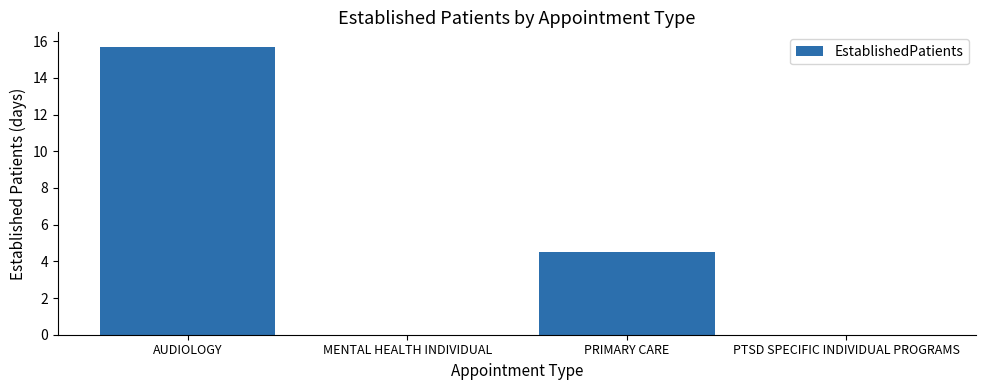

How many categories are shown in the chart?

4